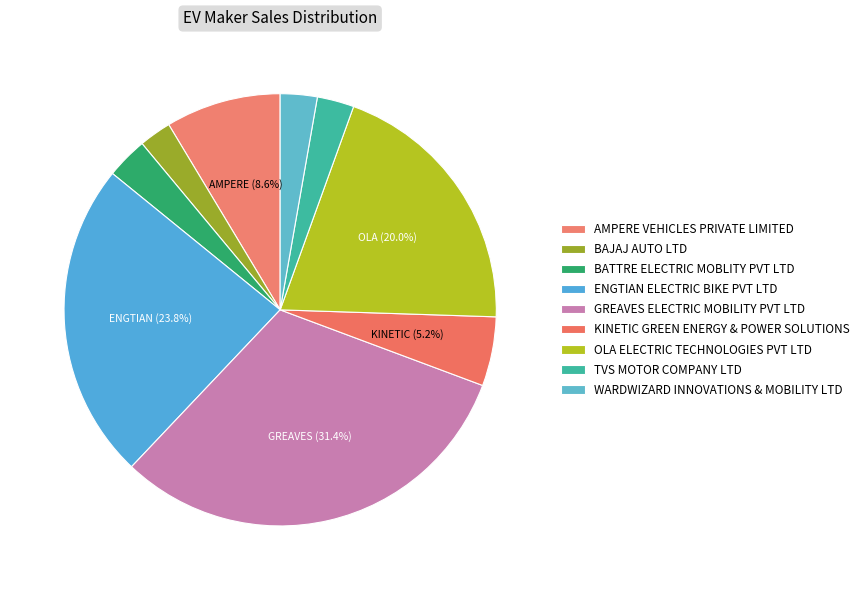

To the nearest percent, what portion does BATTRE ELECTRIC MOBLITY PVT LTD represent?

3%